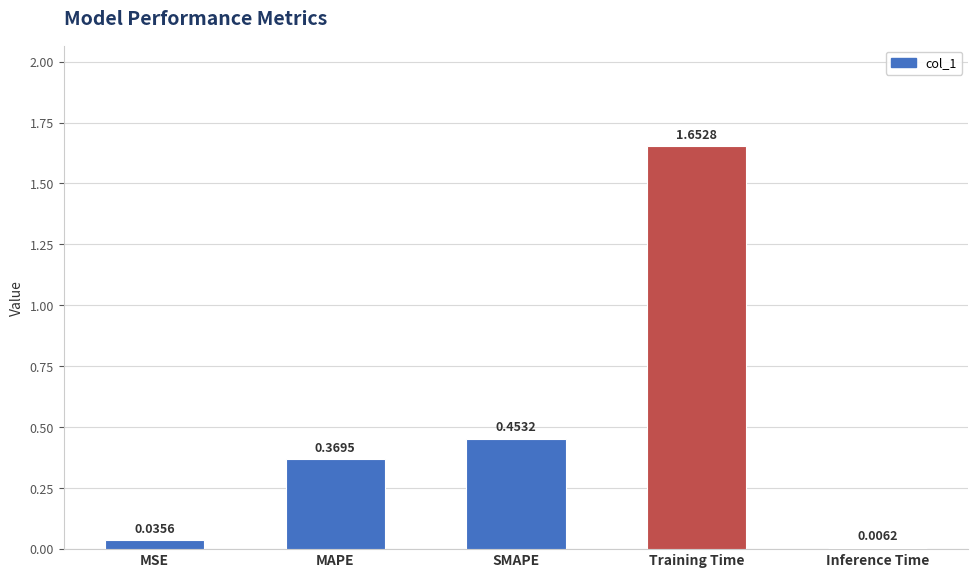

Which has a higher value, Inference Time or Training Time?

Training Time